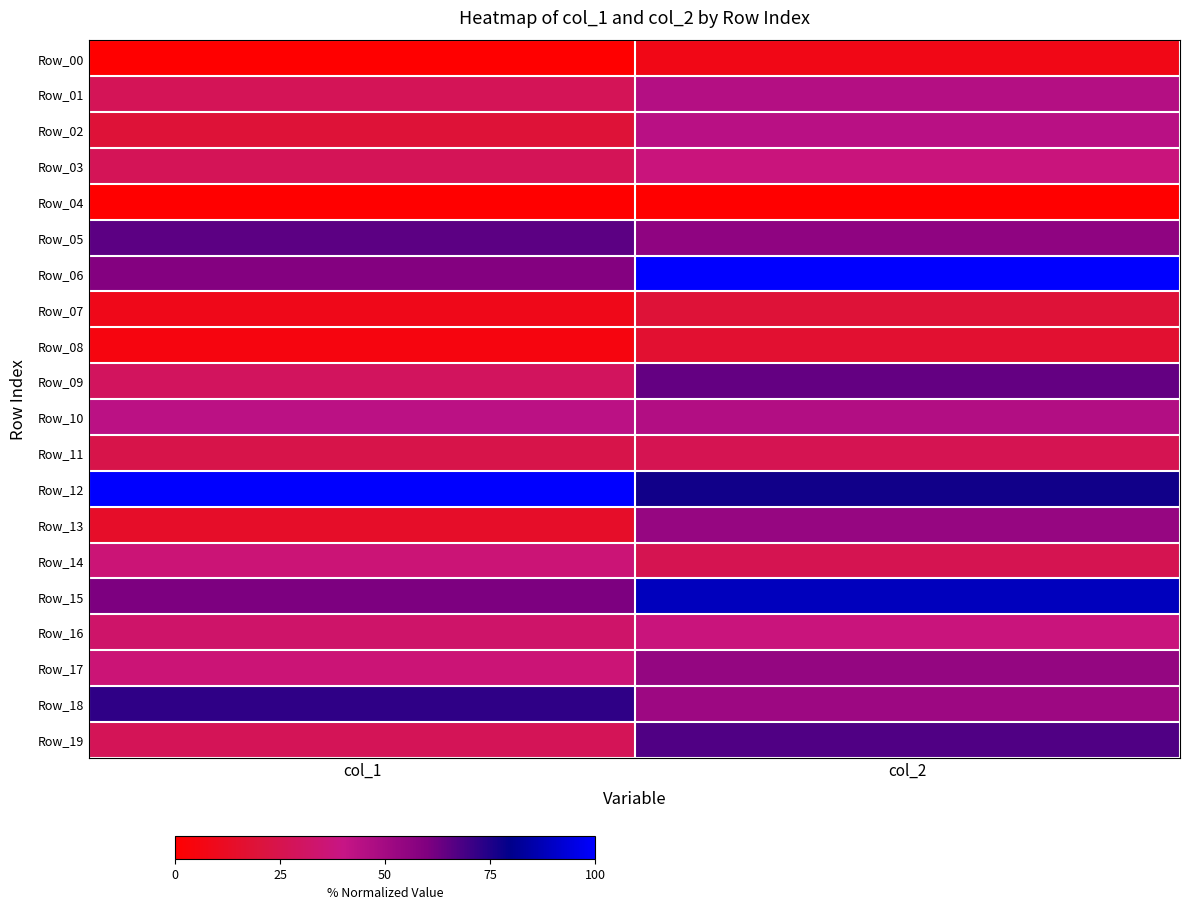

Between col_1 and col_2, which series saw the biggest shift?

Row_06